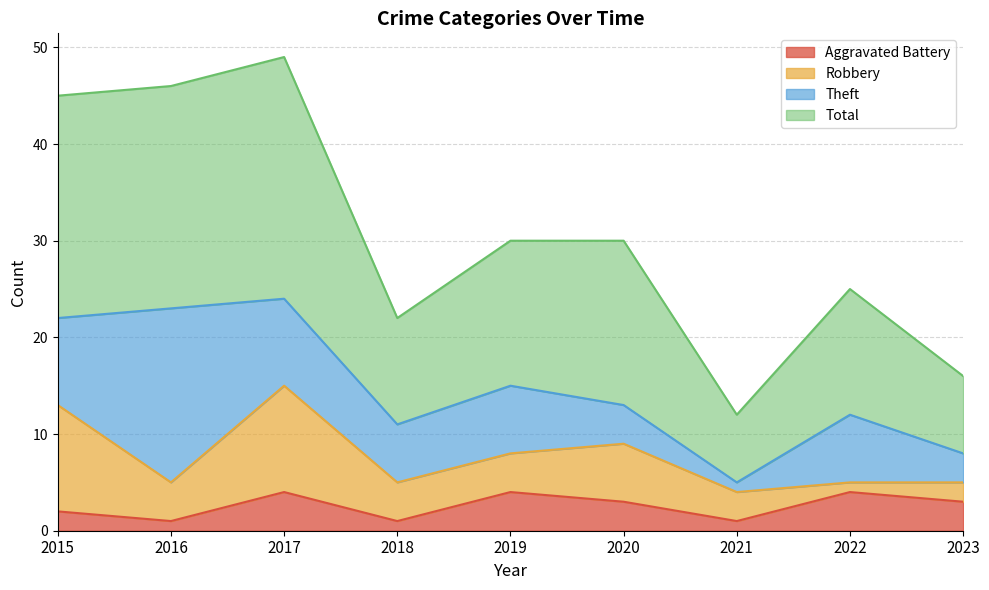

True or false: Total has a value of 25 at 2022.

True